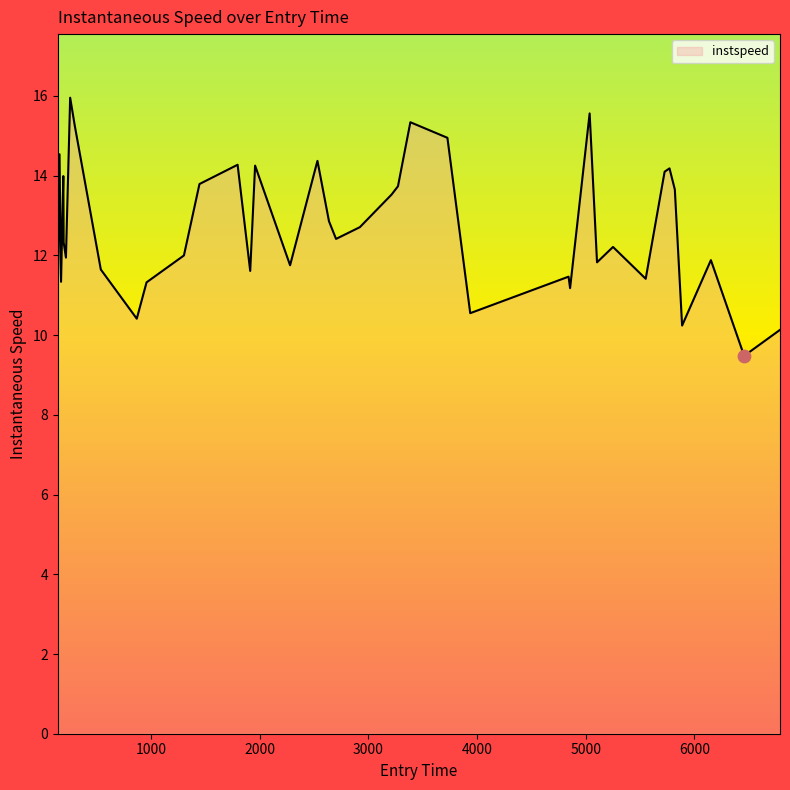

What is the greatest value displayed?

16.0